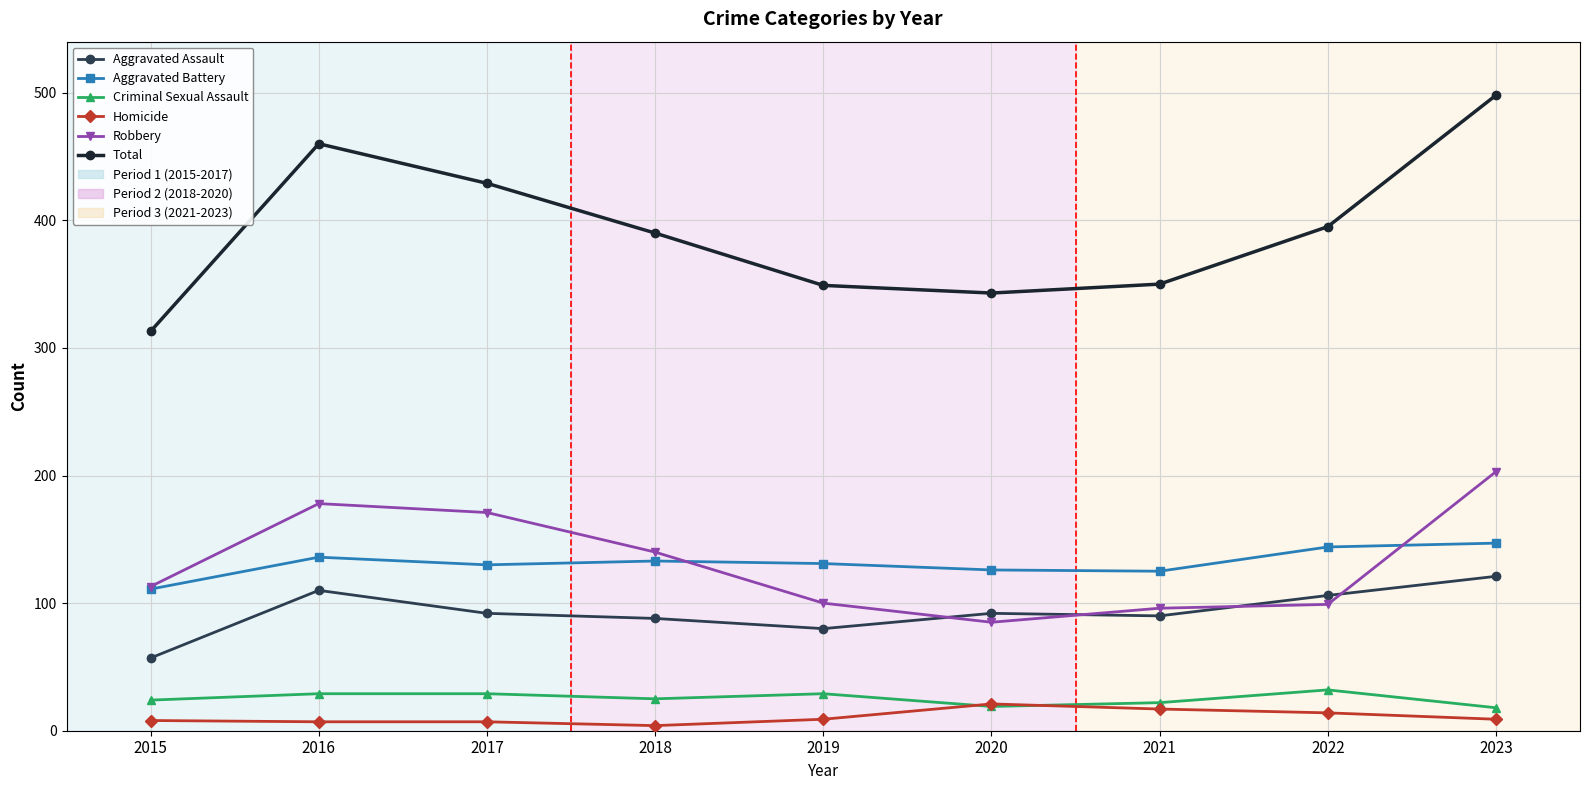

How many lines are shown in the chart?

6